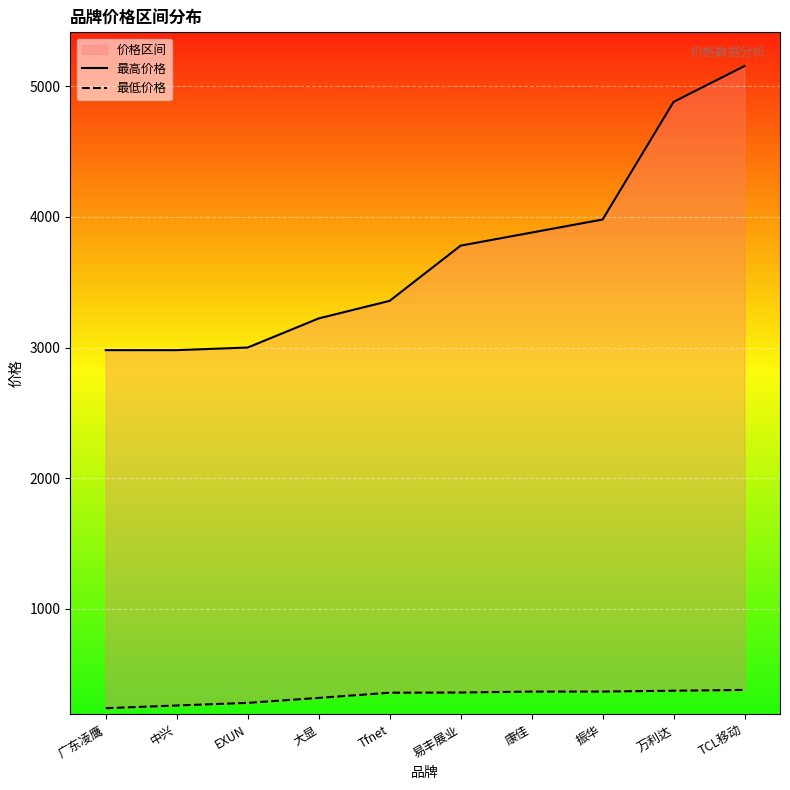

True or false: 最高价格 and 最低价格 intersect in this chart.

False